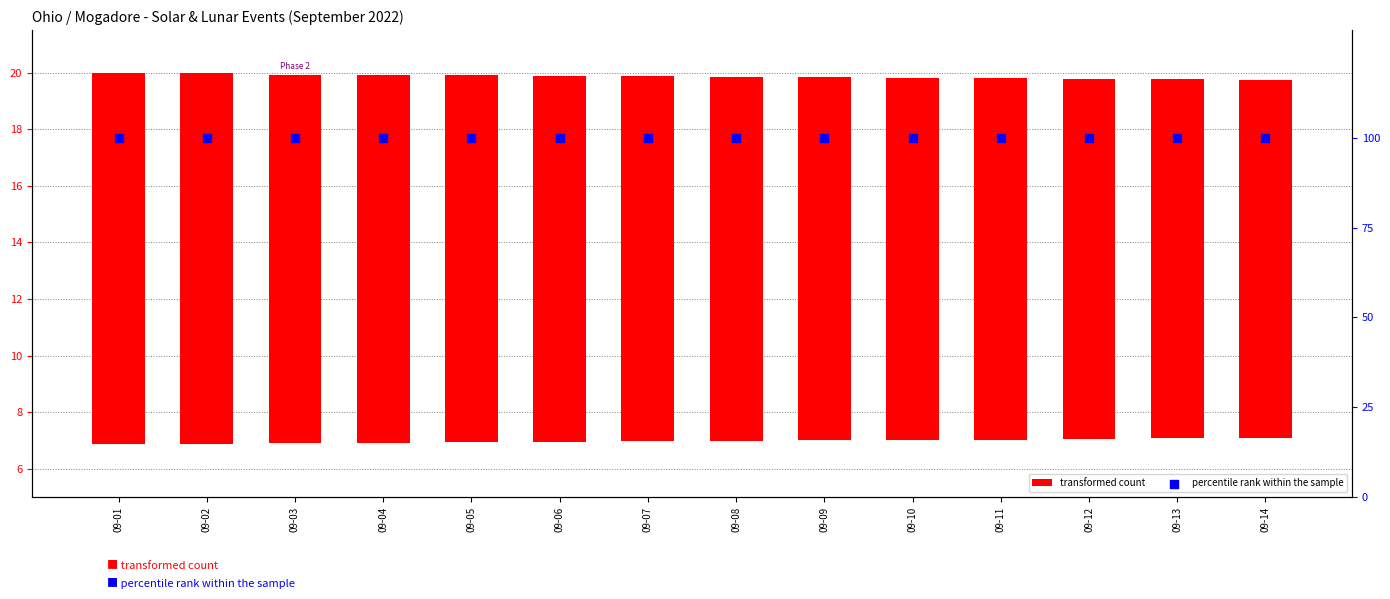

Which series has the largest Y range (max minus min)?

transformed count